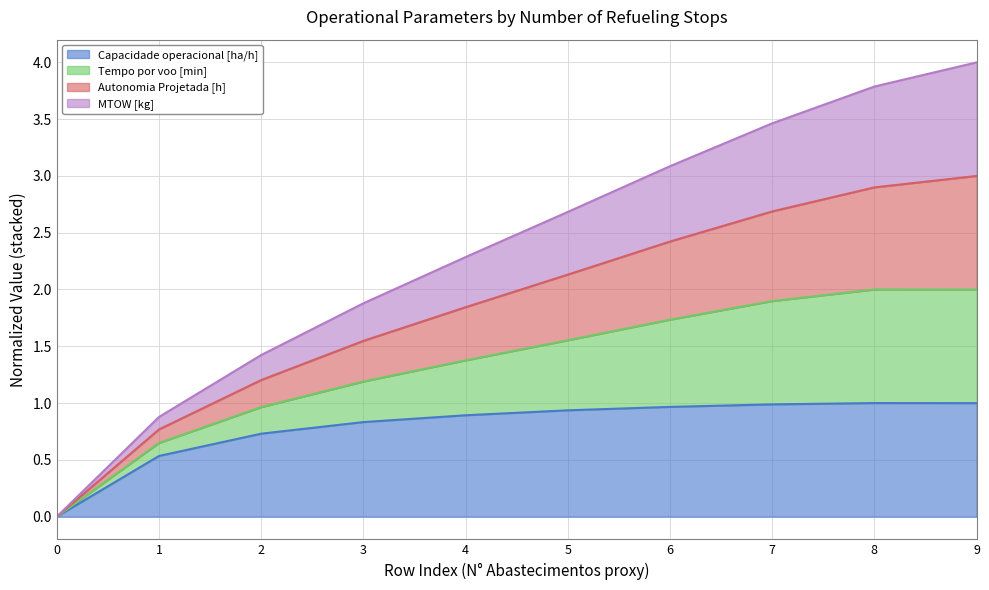

Does the chart have visible grid lines?

Yes